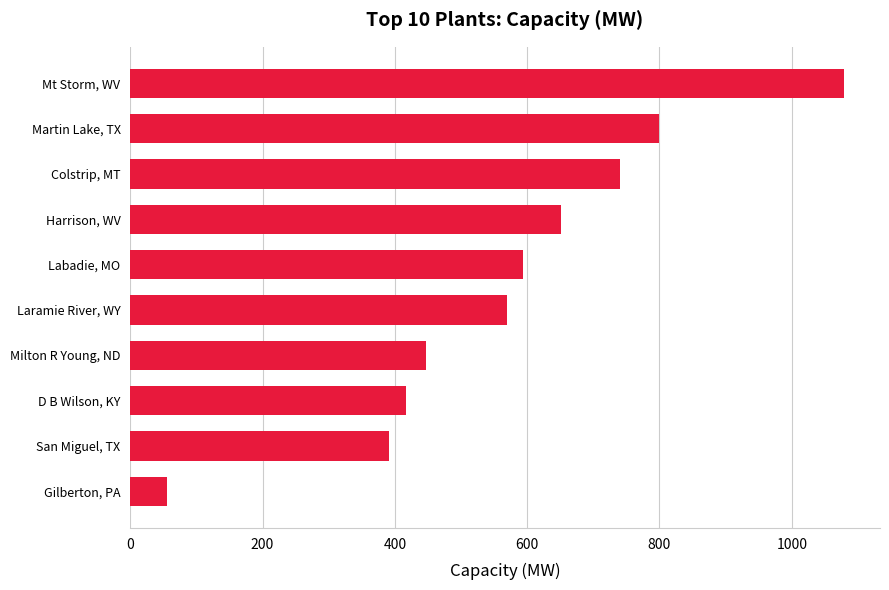

Reading bottom to top, what are all the values shown in this chart?

Gilberton, PA=55.0	San Miguel, TX=391.0	D B Wilson, KY=417.0	Milton R Young, ND=447.0	Laramie River, WY=570.0	Labadie, MO=593.0	Harrison, WV=651.3	Colstrip, MT=740.0	Martin Lake, TX=800.0	Mt Storm, WV=1079.3